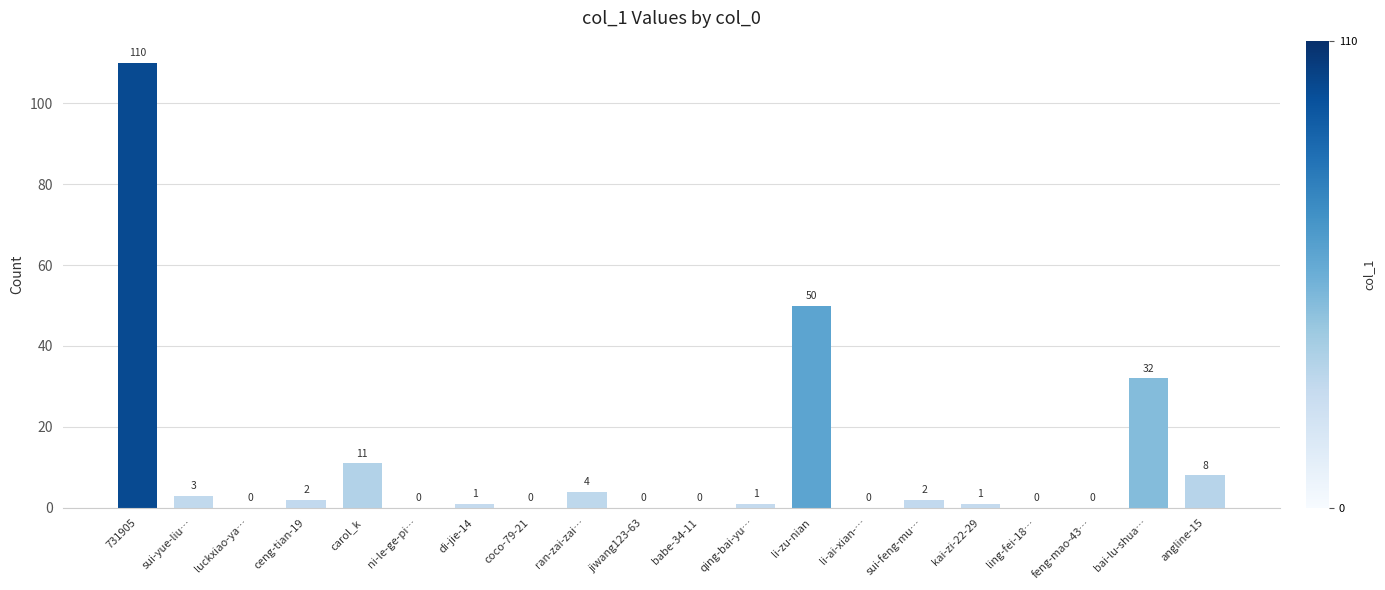

What is the greatest value displayed?

110